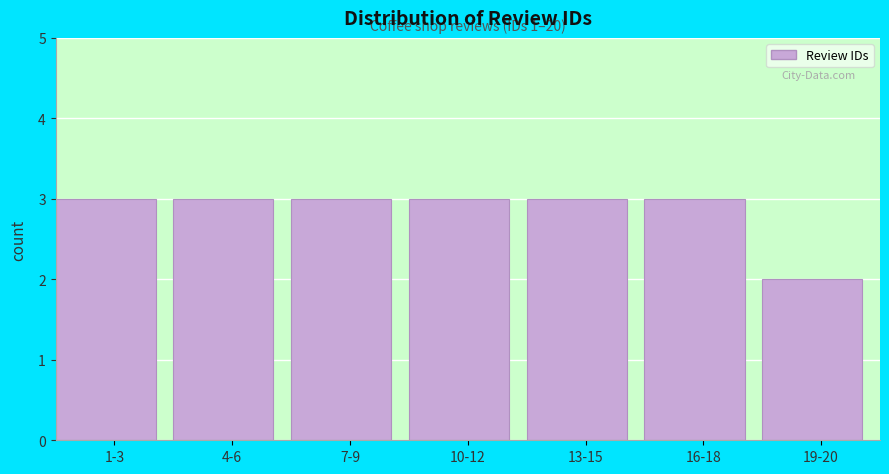

Reading right to left, transcribe all the data shown in this chart.

19-20=2	16-18=3	13-15=3	10-12=3	7-9=3	4-6=3	1-3=3